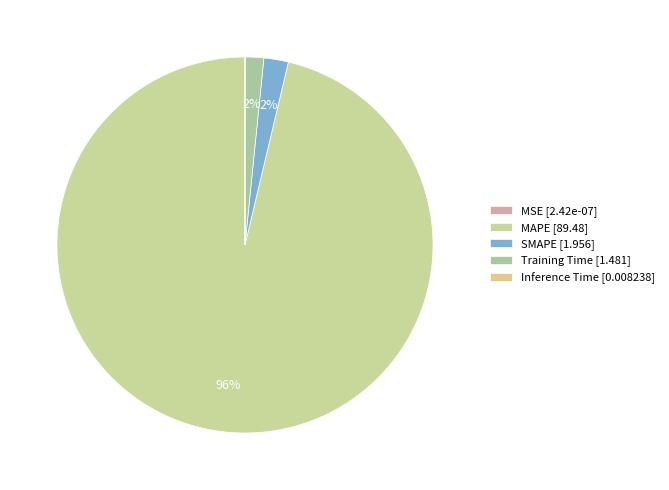

Does any single category account for the majority?

Yes